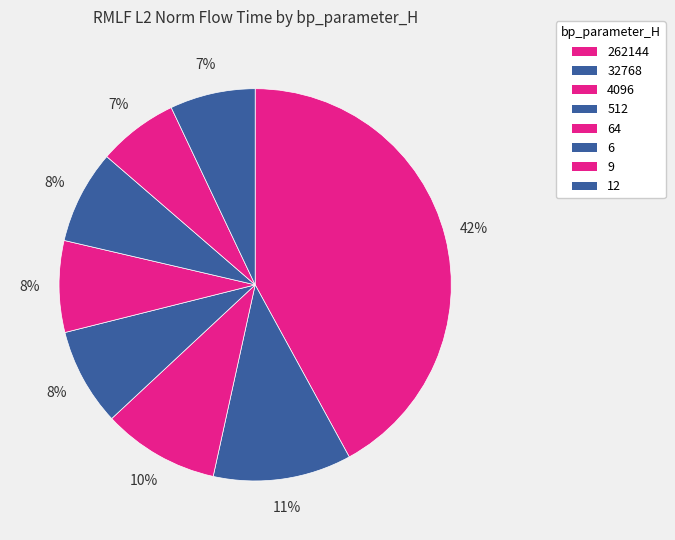

How many slices are in this pie chart?

8